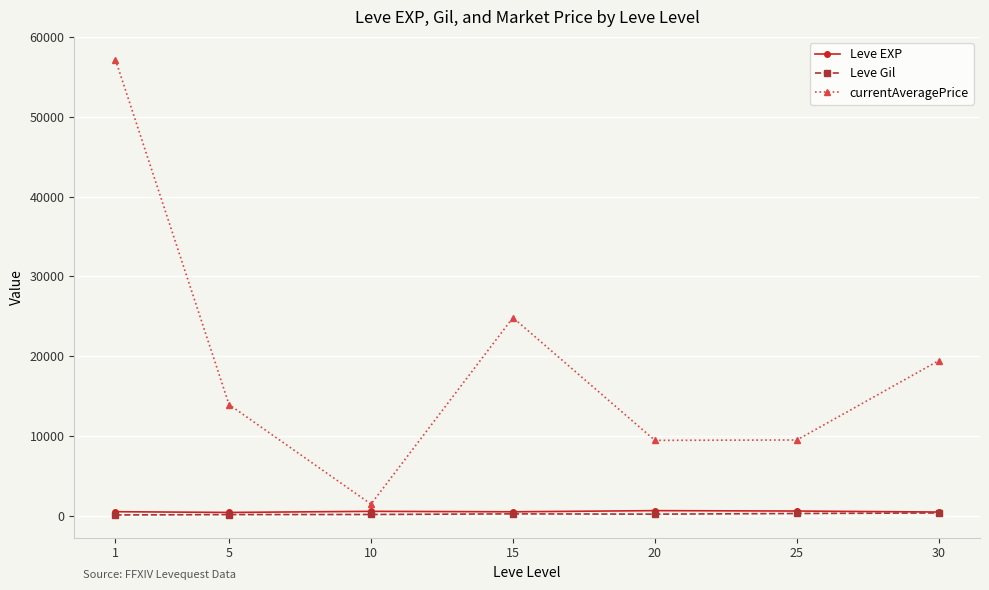

What is the greatest value displayed?

57150.0